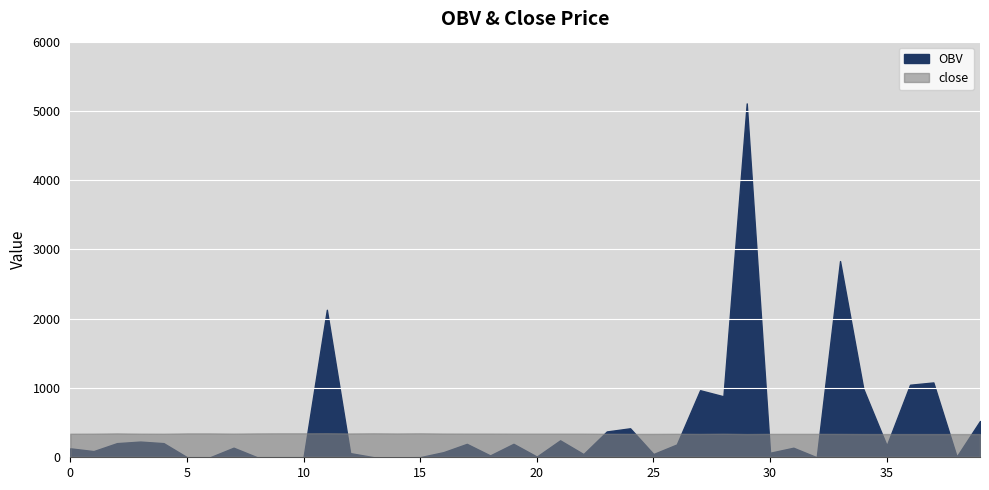

What are all the series names shown in the legend?

OBV, close